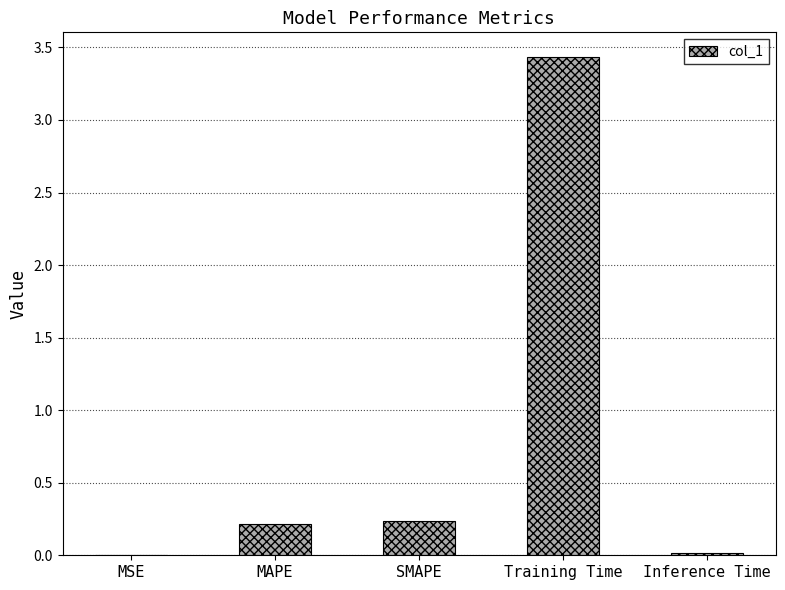

How many series are shown in this chart?

1